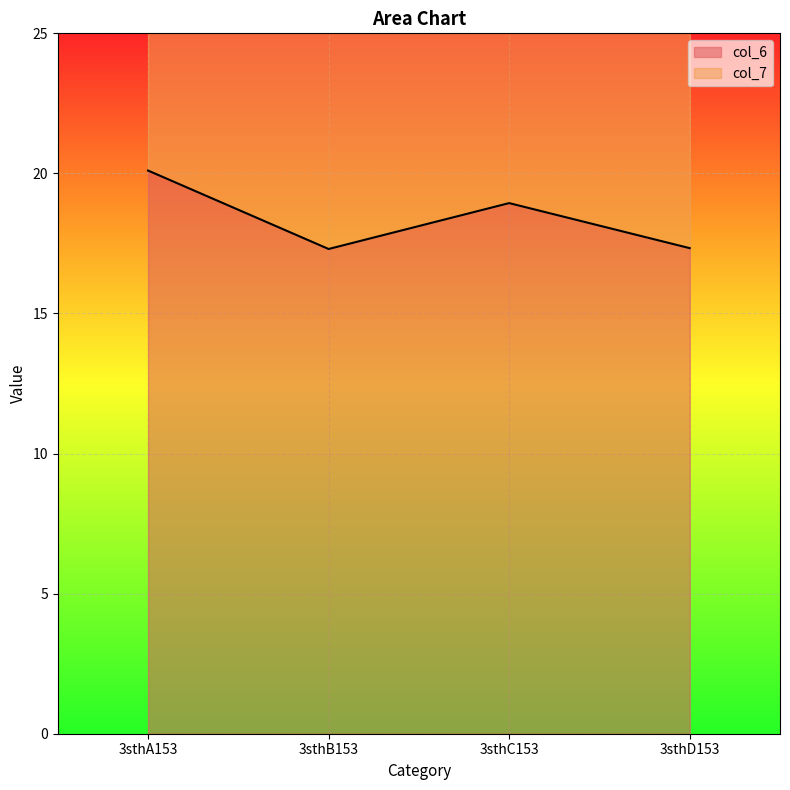

Reading left to right, extract all data points from this chart.

20.1	17.3	18.9	17.3